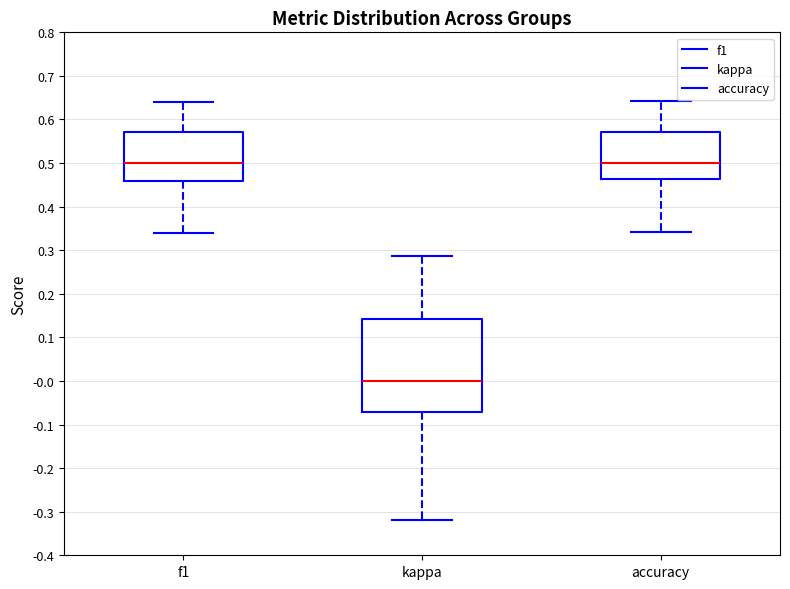

Comparing the boxes themselves (not the whiskers), which one is the tallest?

kappa